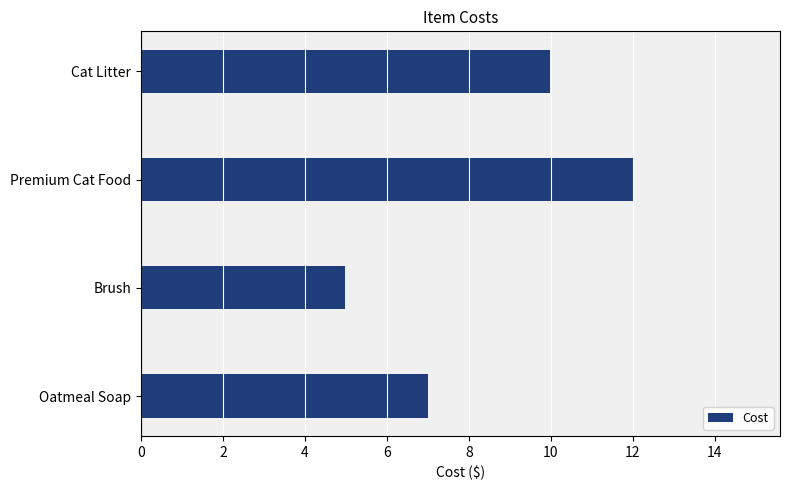

Is it true that the value at Brush is 3.1?

False